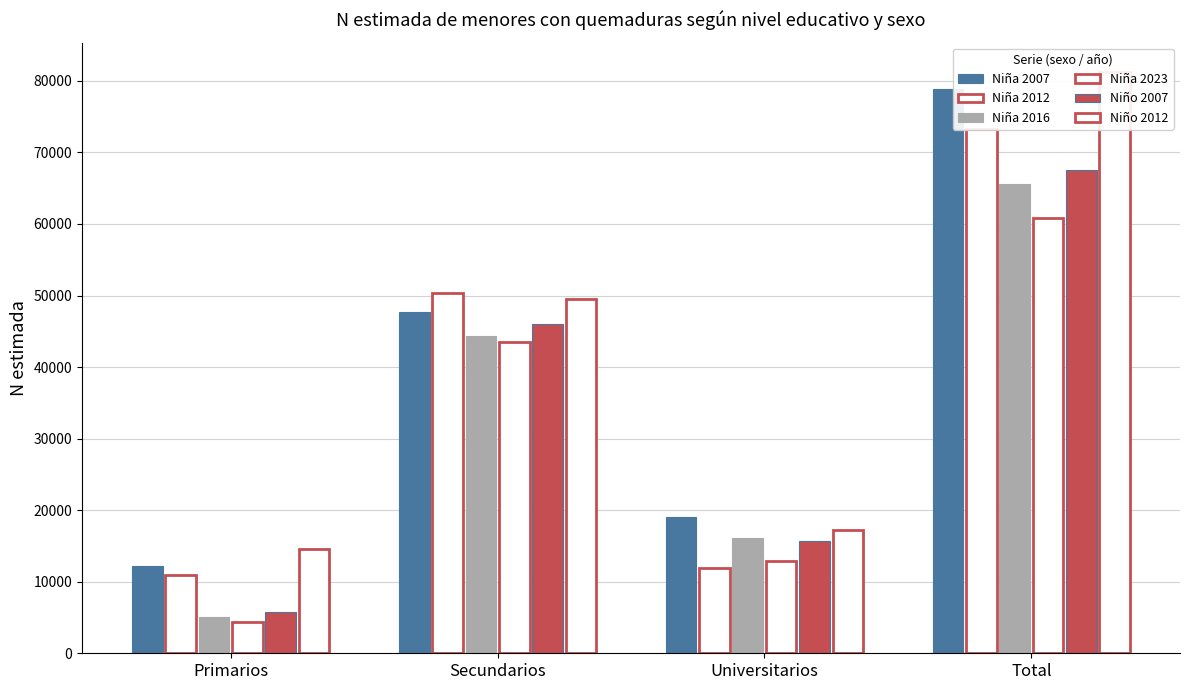

What is the value of the Niña 2016 bar at the 2nd from the left?

44280